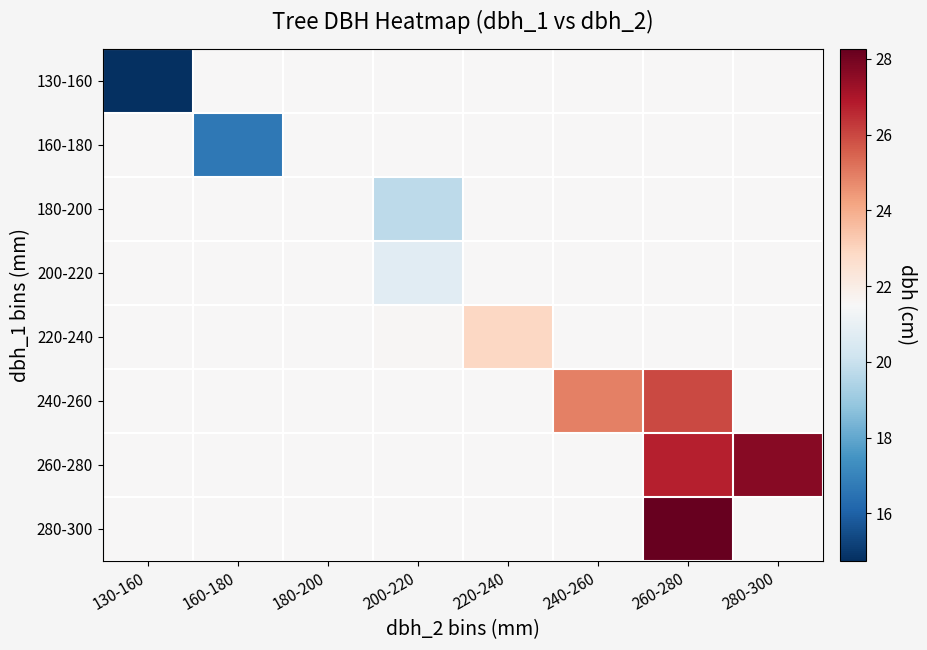

Which label corresponds to the largest value in the chart?

260-280